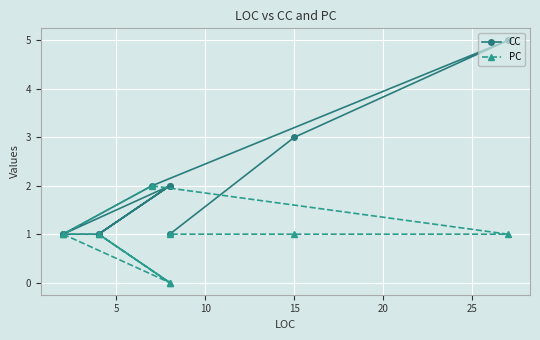

Reading left to right, extract all data points from this chart.

CC: 1	2	1	2	1	1	2	5	3	1
PC: 1	0	1	0	1	1	2	1	1	1